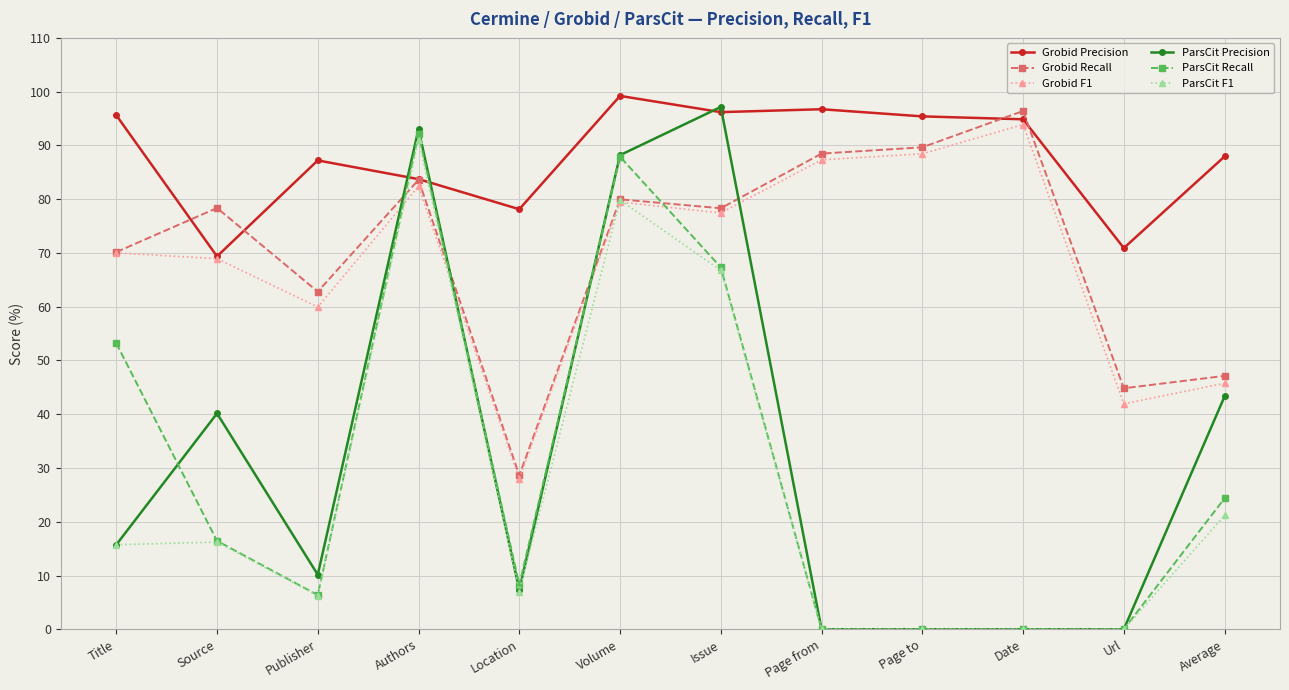

Which category has the highest value across all series?

Volume